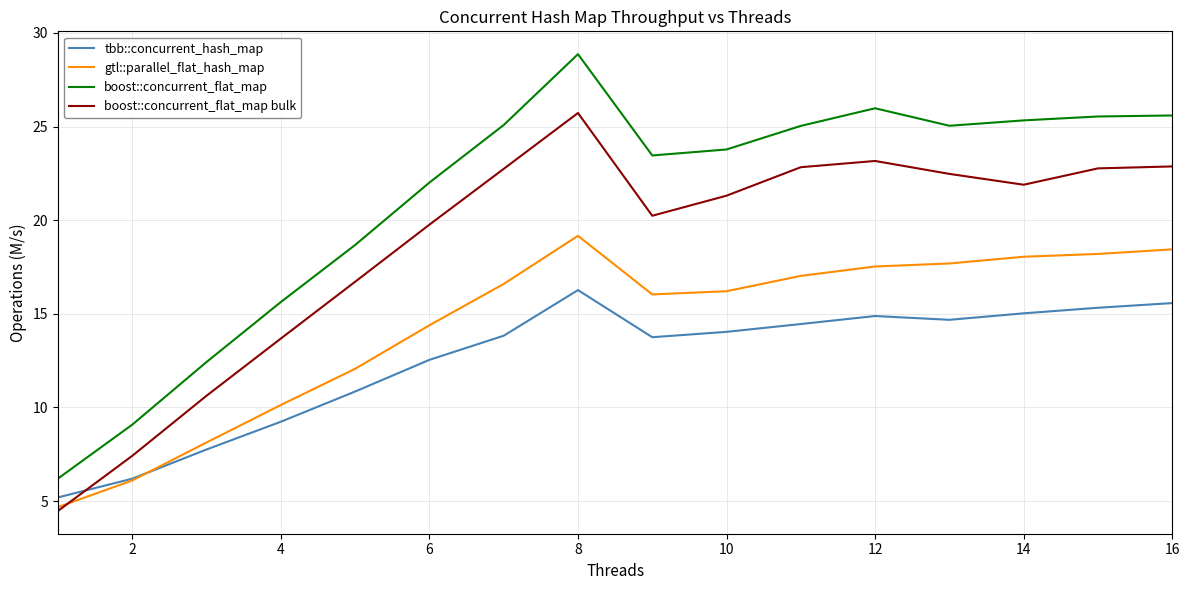

True or false: boost::concurrent_flat_map and tbb::concurrent_hash_map intersect in this chart.

False